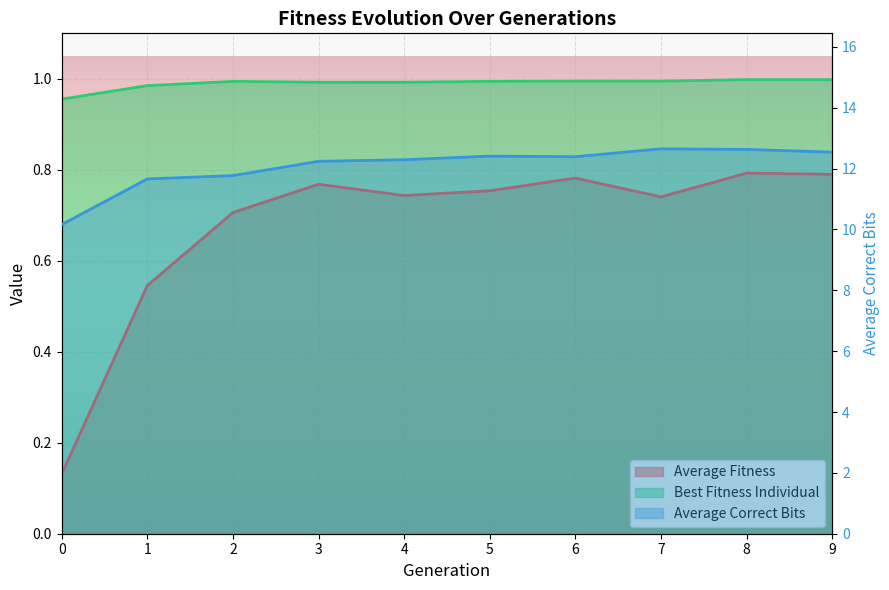

What is the difference between the Average Correct Bits values at 6 and 8?

0.2